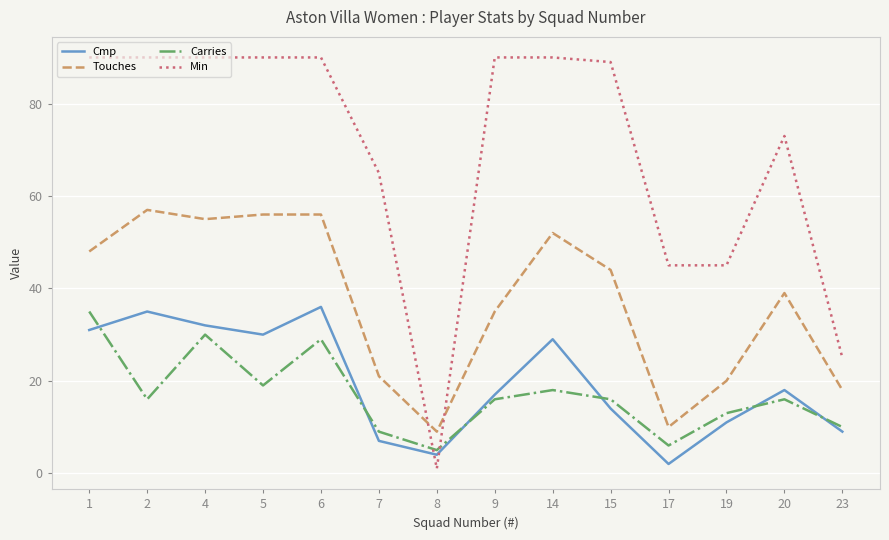

Between 4 and 20, which series saw the biggest shift?

Min